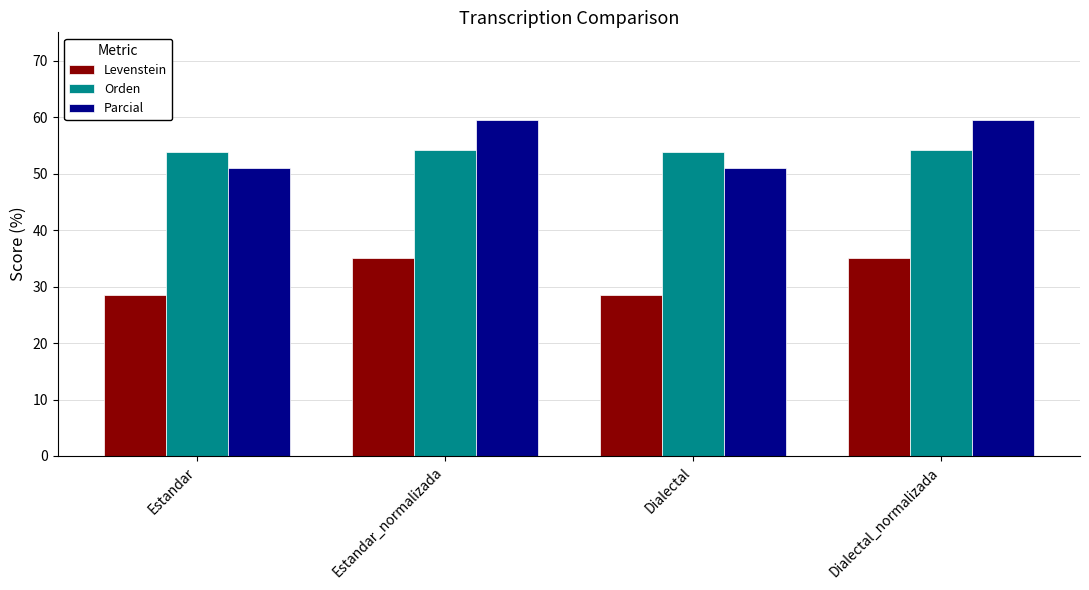

What is the sum of all Levenstein values?

127.1